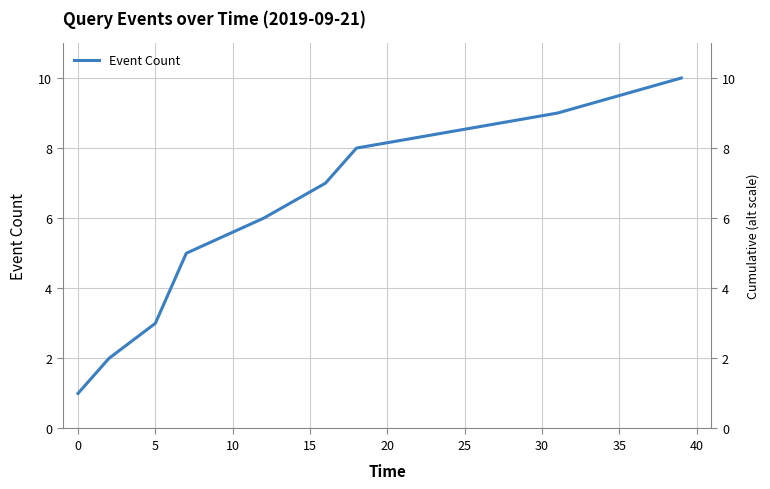

Is this an area chart (filled region under the line)?

No